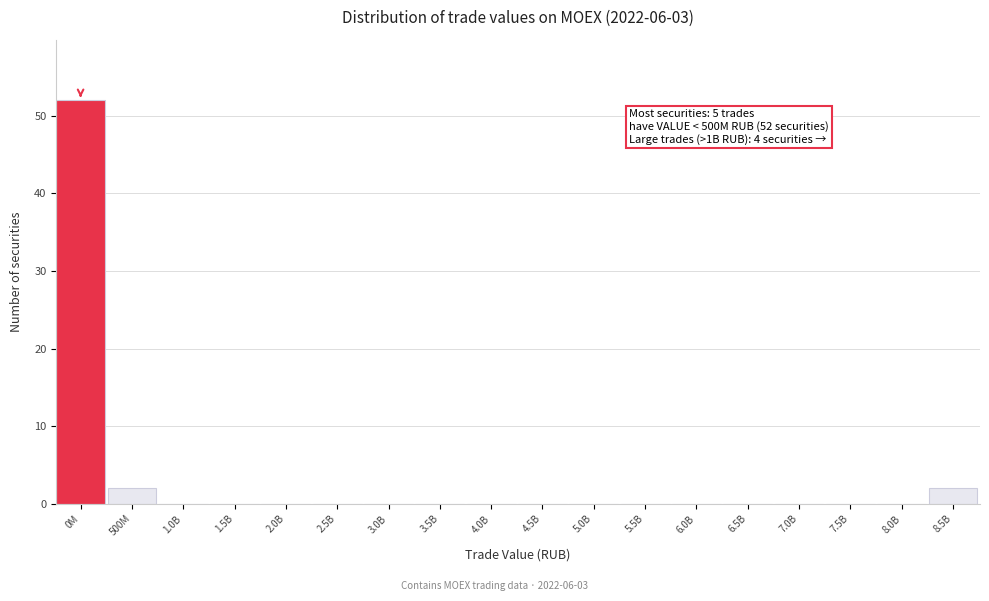

Reading left to right, list all the values displayed in this chart.

0M=52	500M=2	1.0B=0	1.5B=0	2.0B=0	2.5B=0	3.0B=0	3.5B=0	4.0B=0	4.5B=0	5.0B=0	5.5B=0	6.0B=0	6.5B=0	7.0B=0	7.5B=0	8.0B=0	8.5B=2